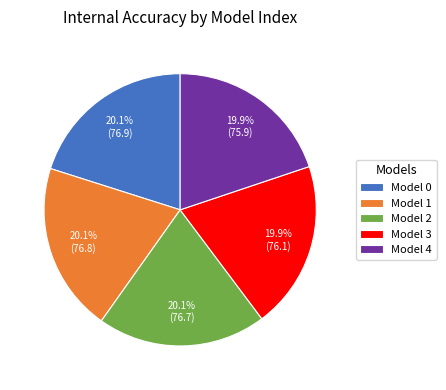

Is Model 1 the majority of the pie?

No